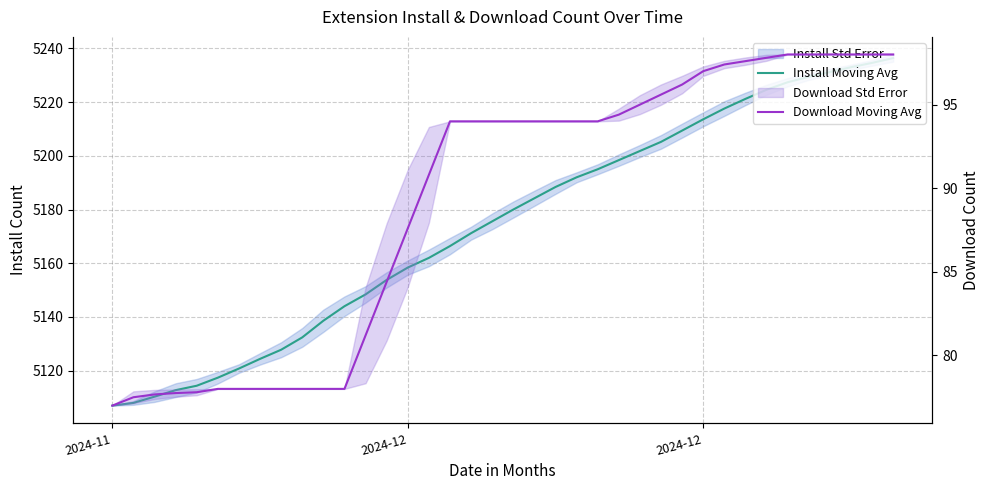

List the series in order of their peak value, lowest first.

Download Moving Avg, Install Moving Avg